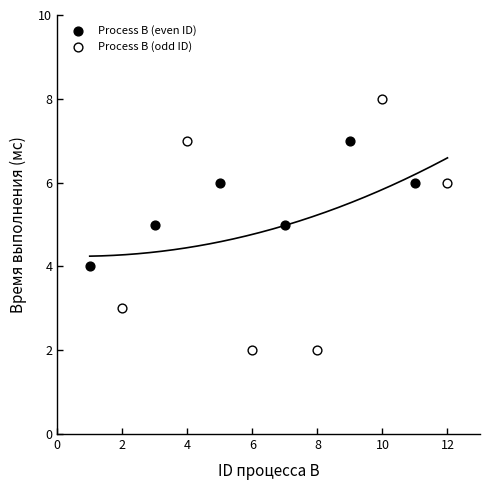

Which series has the largest Y range (max minus min)?

Process B (odd ID)